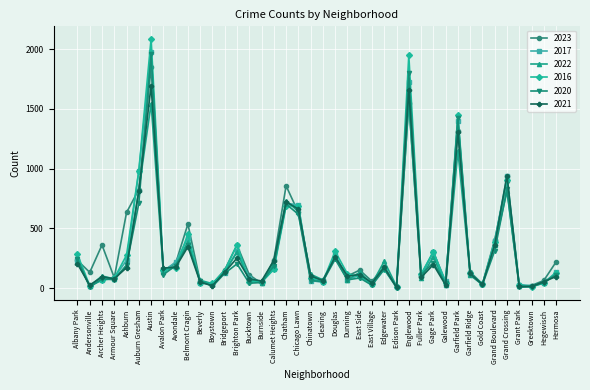

In 2021, how many points are lower than both neighbors (excluding endpoints)?

13